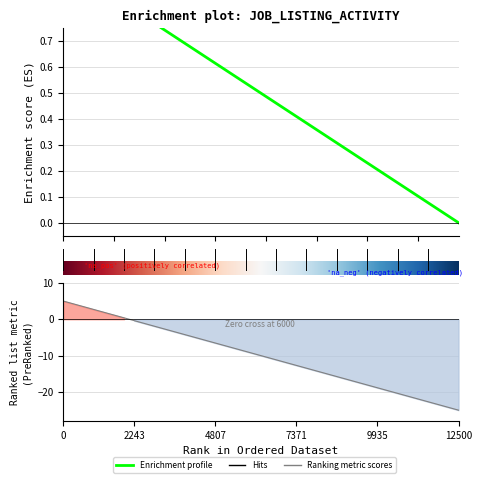

Is it true that the value at 2017-04-20 is 0.2?

False